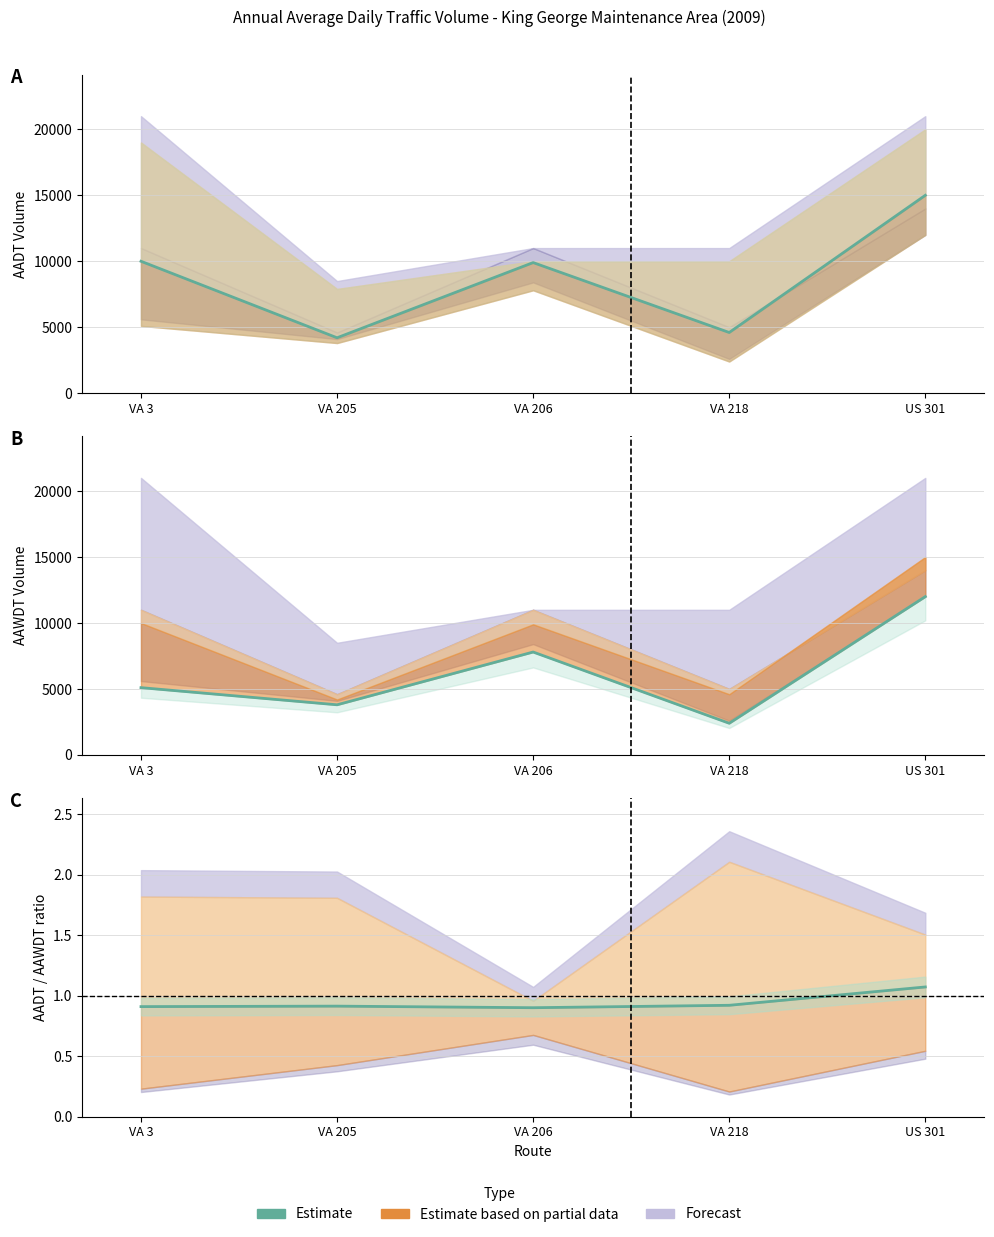

What is the label of the 4th point from the right?

VA 205